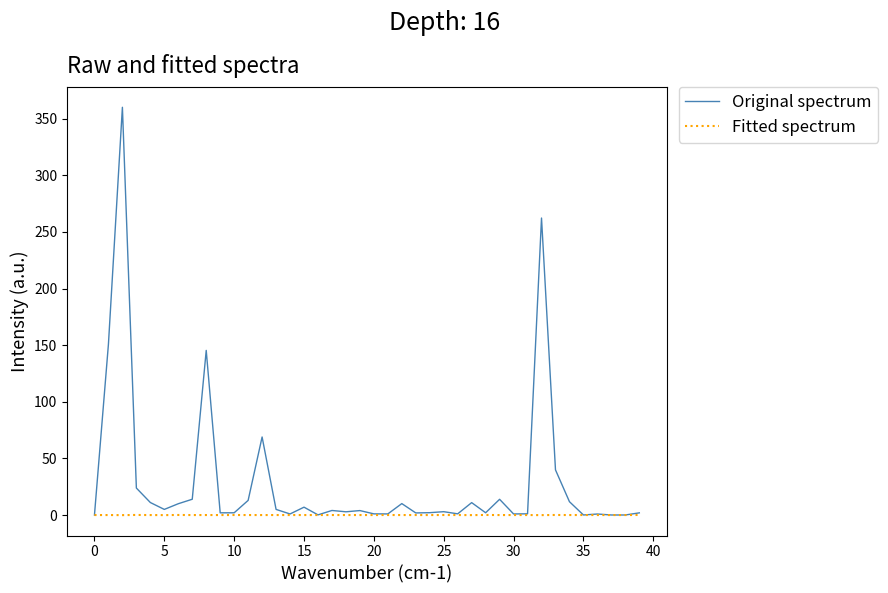

Which series has the largest total across all categories?

Original spectrum